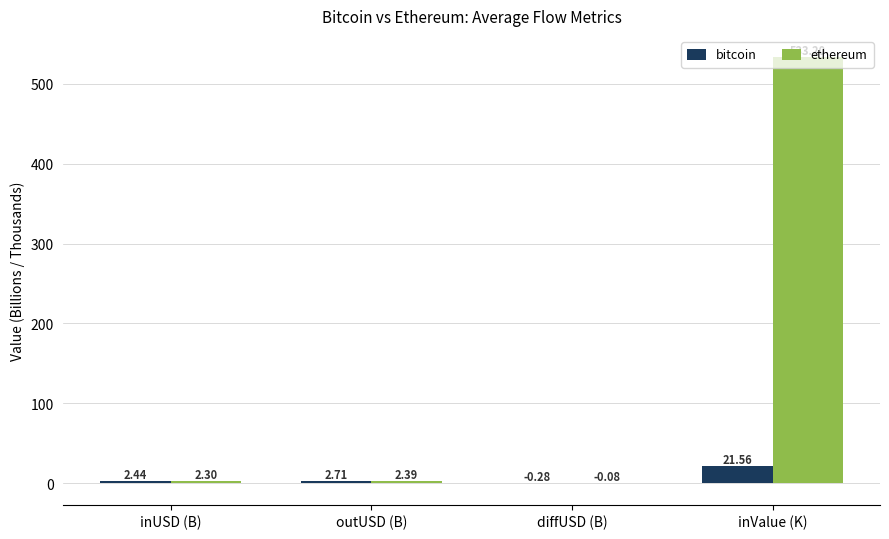

Are the bars grouped side by side (vs. stacked)?

Yes